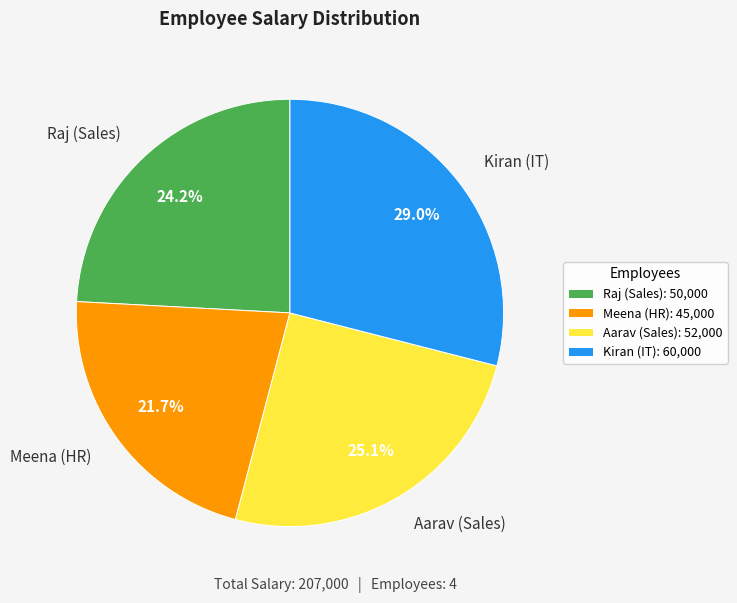

What portion of the pie excludes Meena (HR)?

78.3%